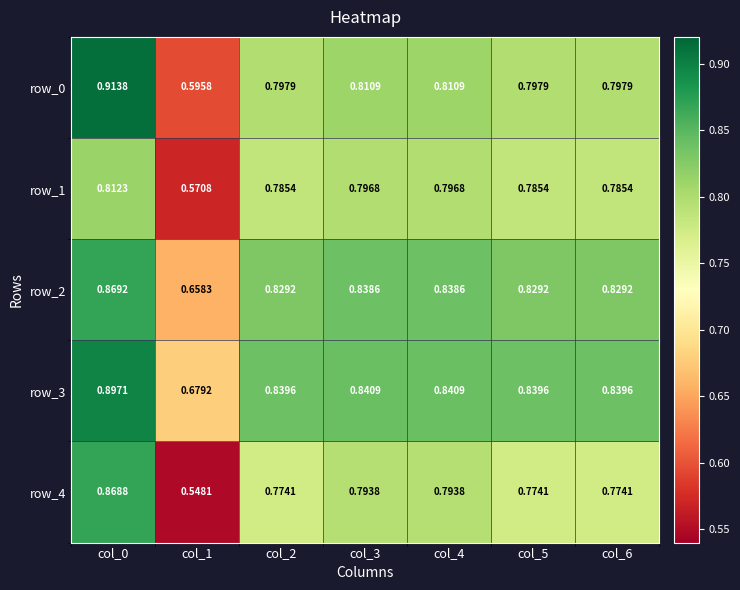

True or false: row_0 has a value of 0.9 at col_0.

True